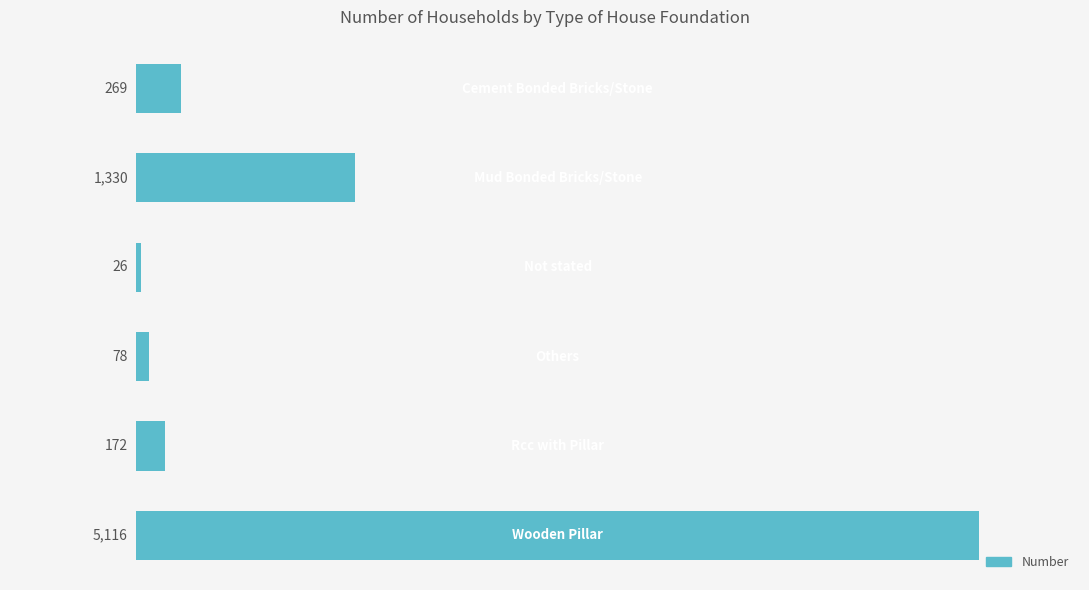

What is the smallest value displayed?

26